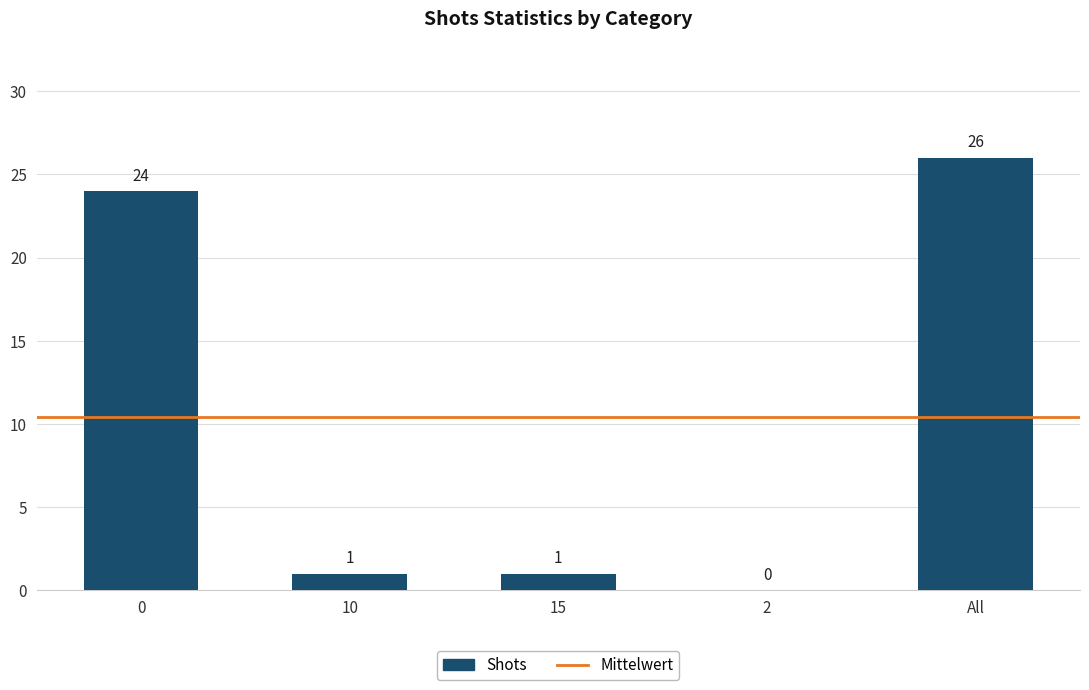

What value does the data have at 0, to the nearest 5?

25